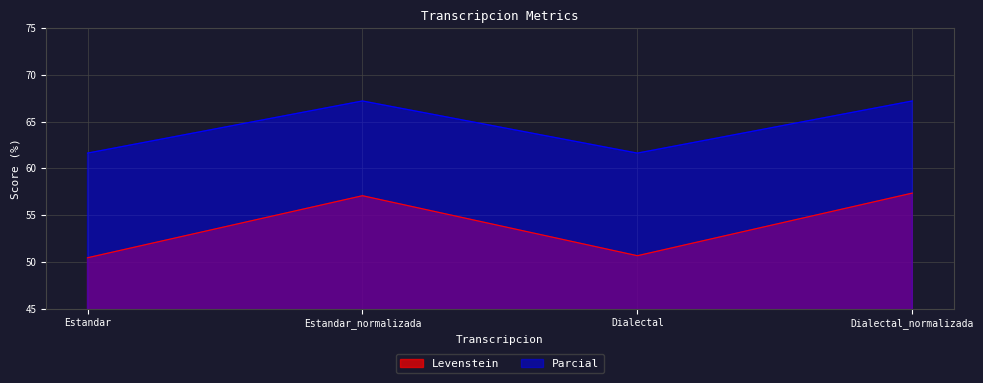

Does the chart display data point markers on the line(s)?

No